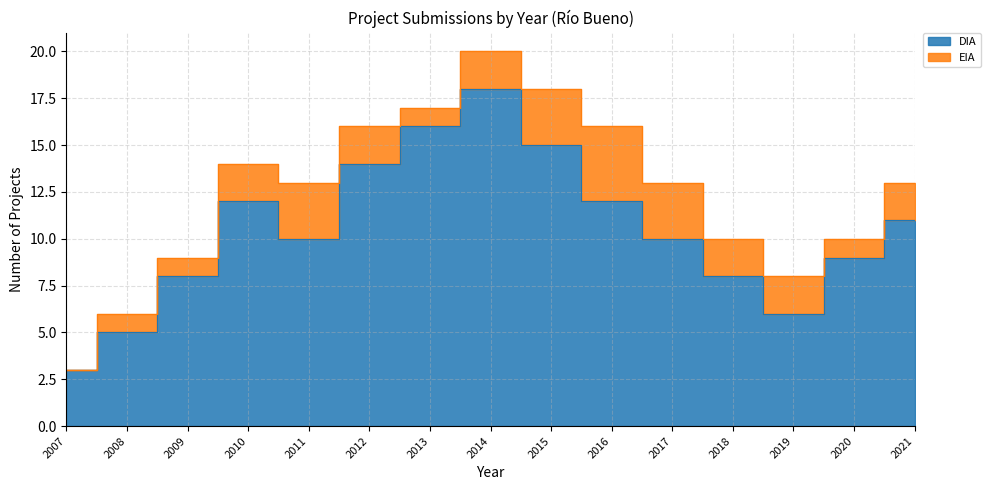

Rank the categories by value from lowest to highest.

2007, 2008, 2019, 2009, 2018, 2020, 2011, 2017, 2021, 2010, 2016, 2012, 2015, 2013, 2014